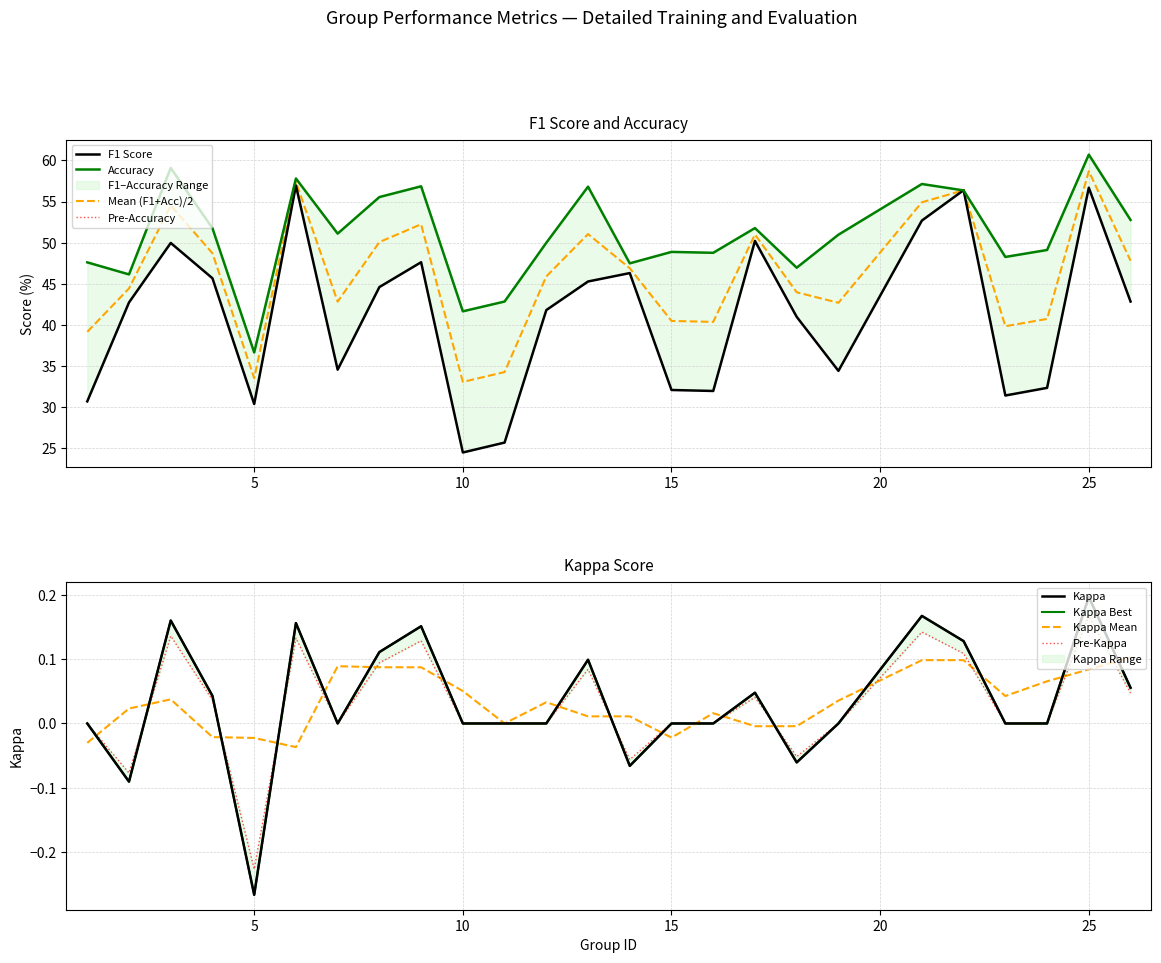

The value of accuracy at 12 is 22.8. True or false?

False